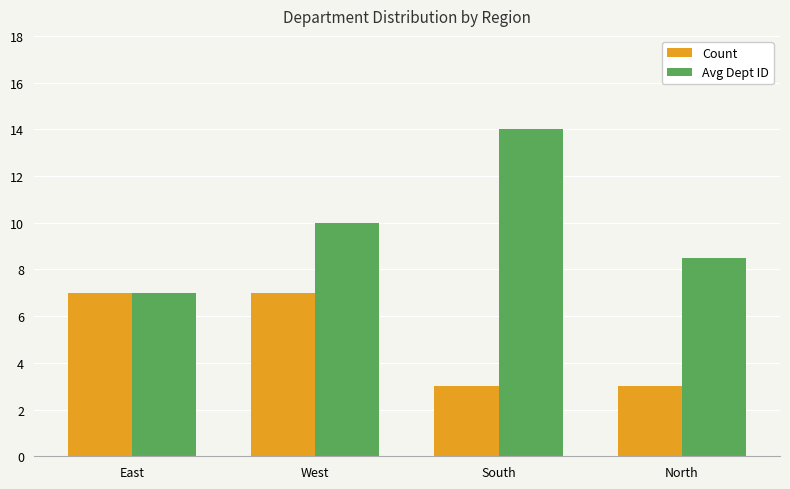

The Count series shows 7.0 at West. True or false?

True